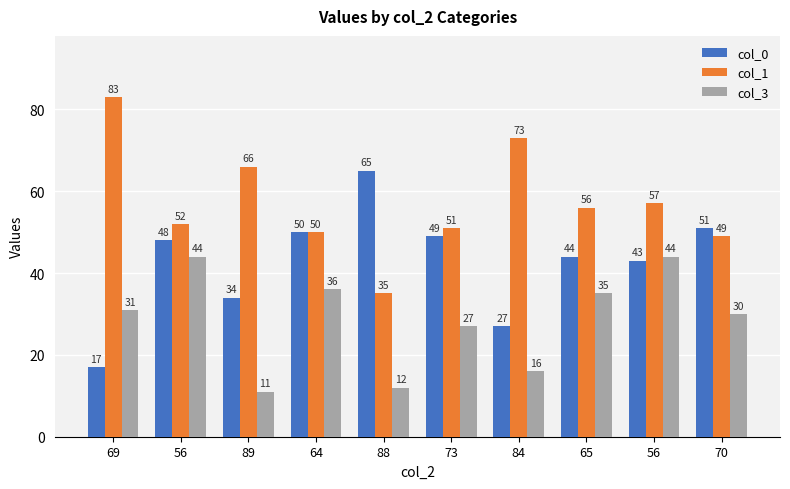

What is the difference between the highest and lowest values at 89?

55